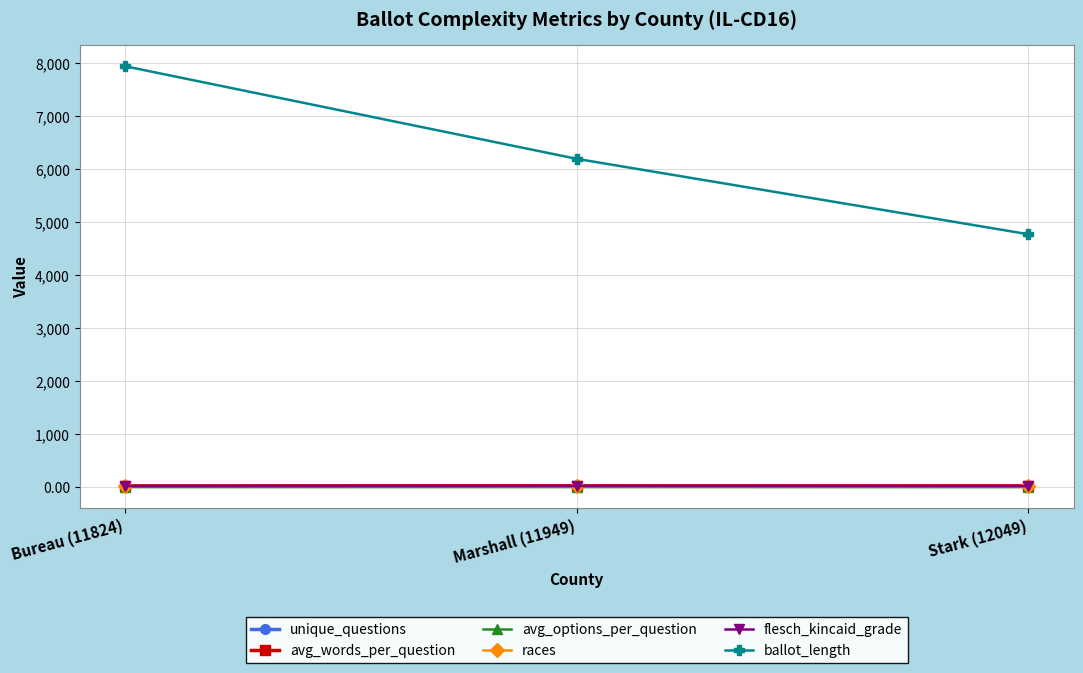

Count the ballot_length values in the range 4776 to 7949.

3